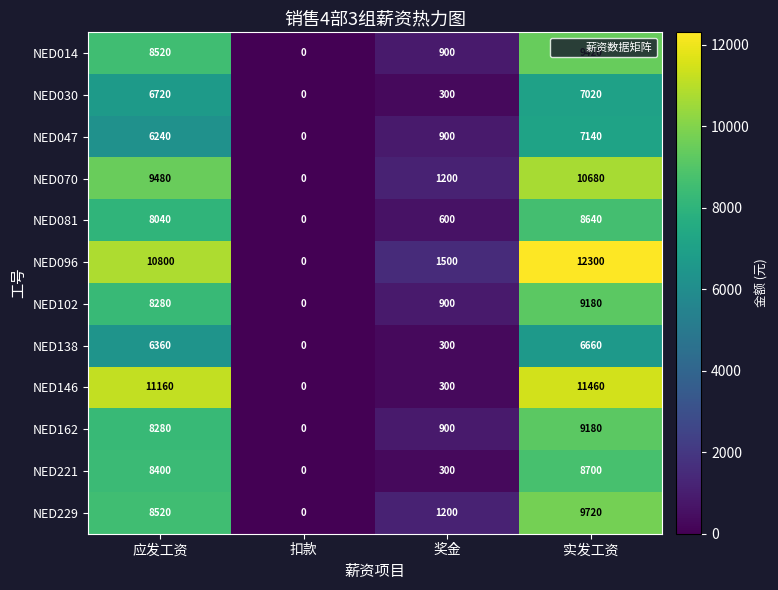

What is the total value across all series at 应发工资?

100800